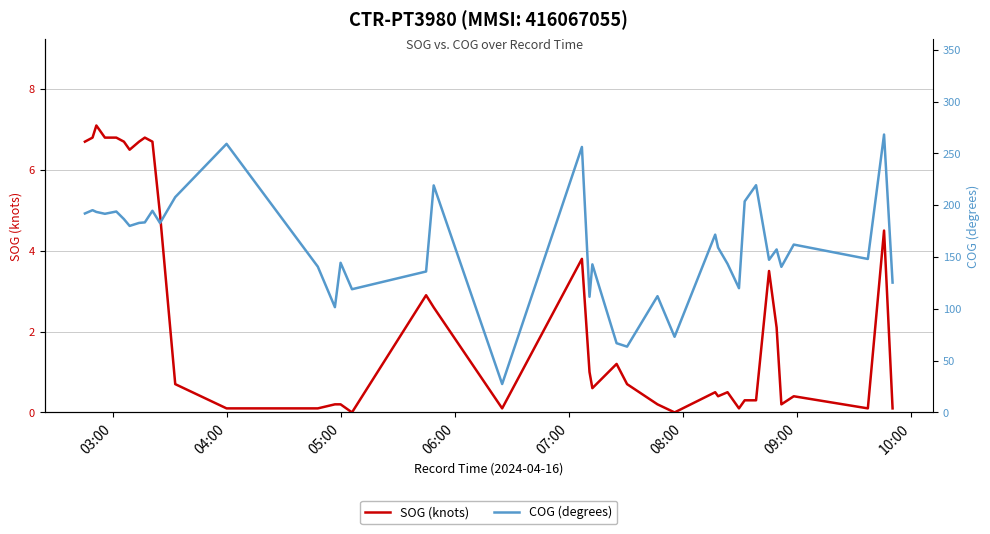

What is the average value of the COG (degrees) series?

160.6